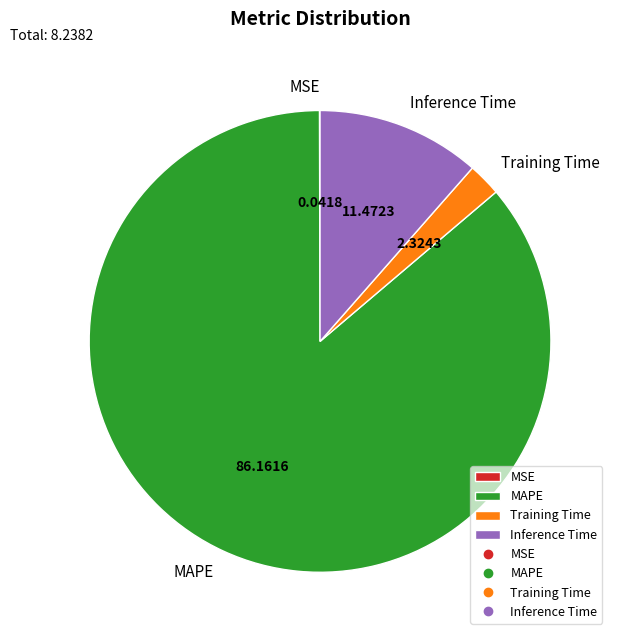

What is the largest slice in the pie chart?

MAPE